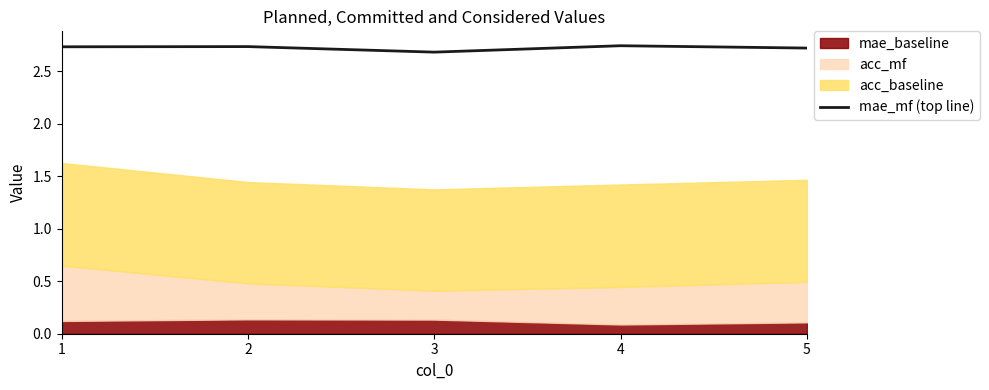

What is the approximate value at 5?

2.7